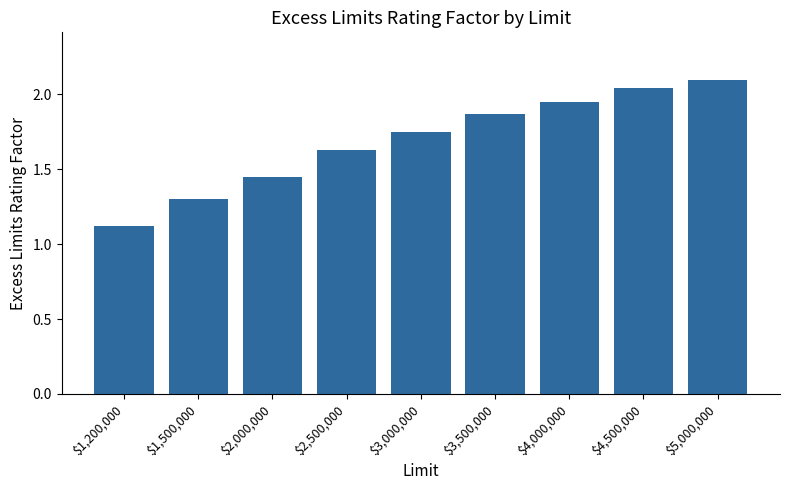

Rank the categories by value from lowest to highest.

$1,200,000, $1,500,000, $2,000,000, $2,500,000, $3,000,000, $3,500,000, $4,000,000, $4,500,000, $5,000,000